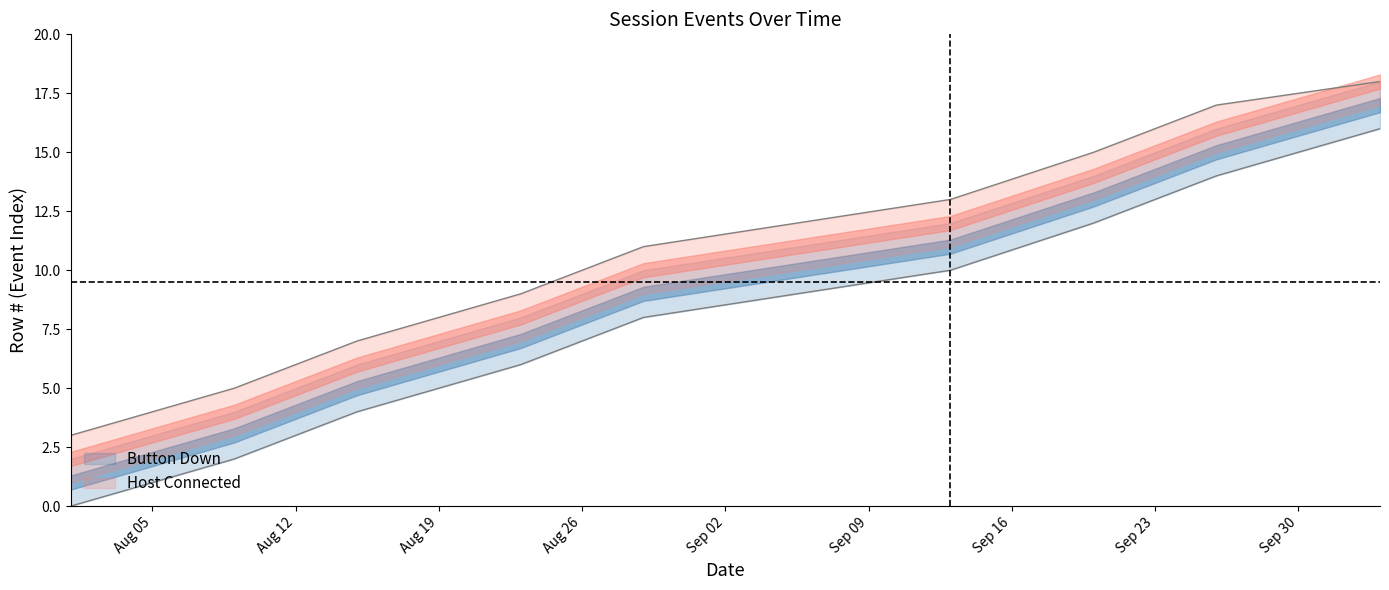

At which category is the sum across all series the highest?

2024-10-04